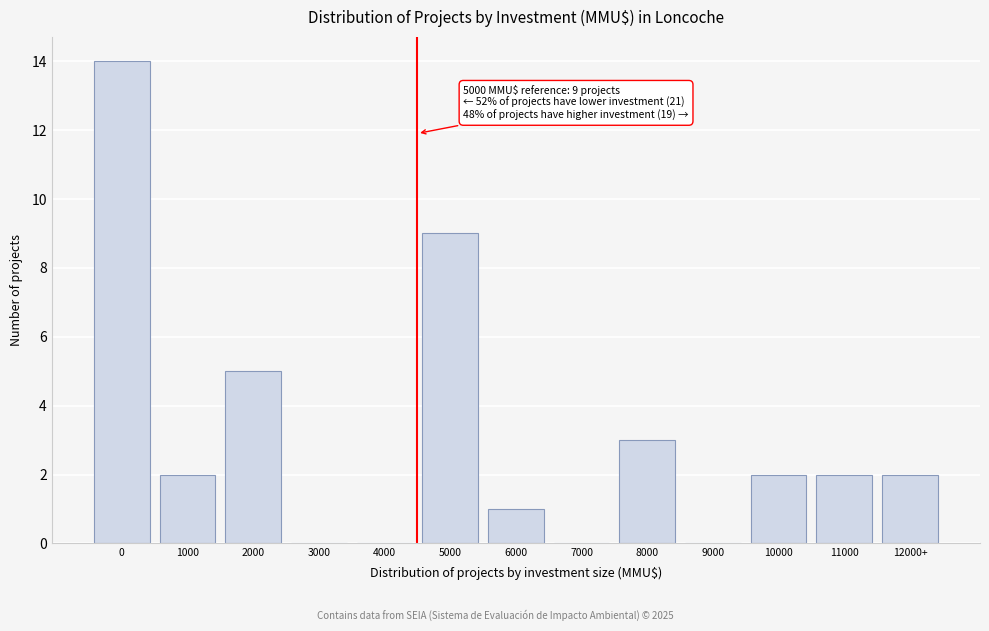

Reading right to left, what are all the values shown in this chart?

12000+=2	11000=2	10000=2	9000=0	8000=3	7000=0	6000=1	5000=9	4000=0	3000=0	2000=5	1000=2	0=14